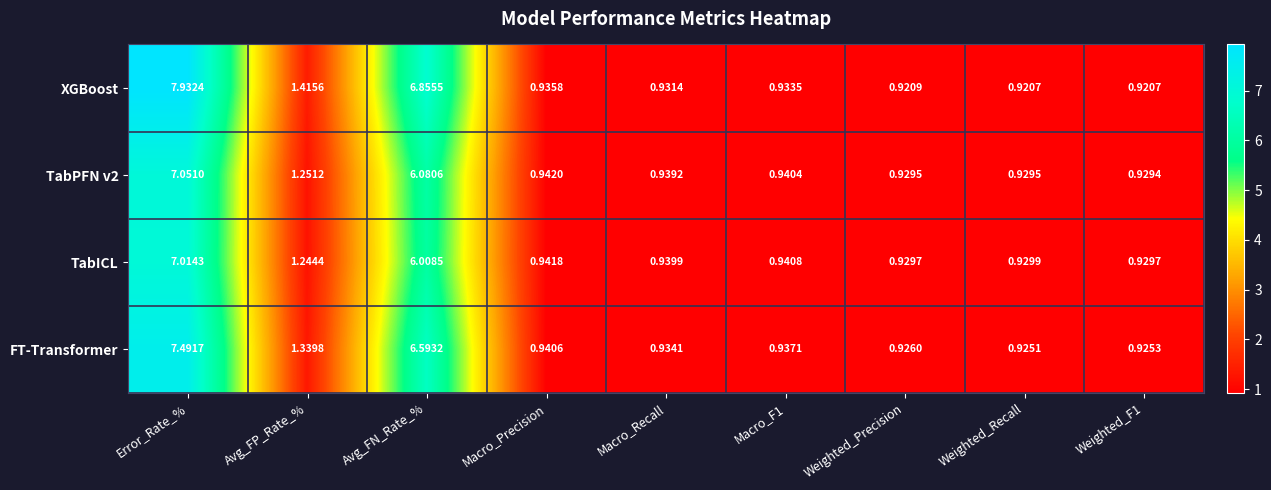

Which series changed the most between Error_Rate_% and Macro_F1?

XGBoost